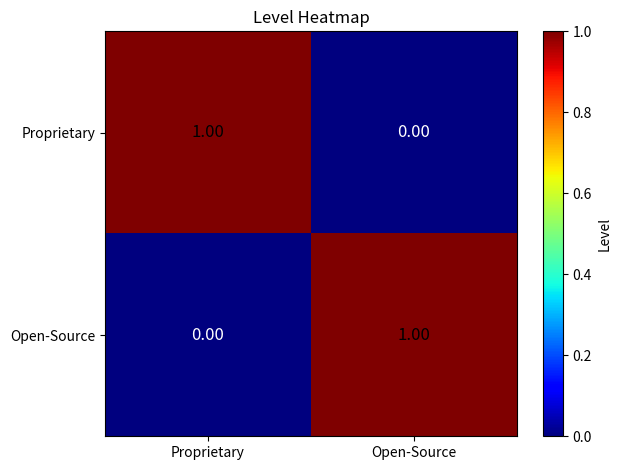

Count the number of categories in the chart.

2